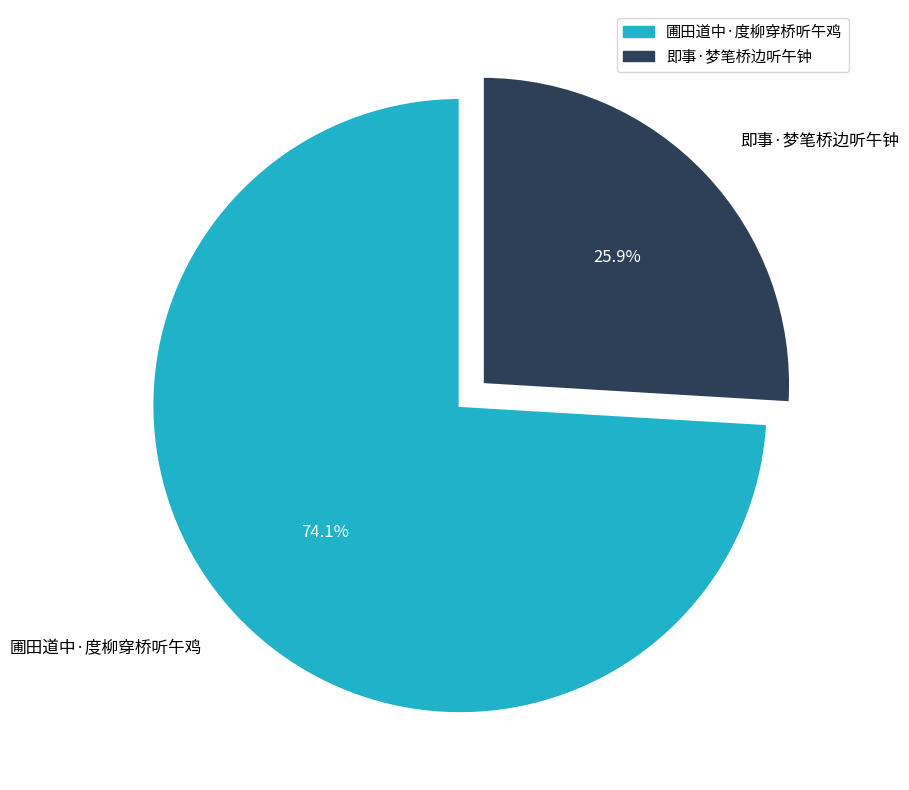

Is it true that 圃田道中·度柳穿桥听午鸡 is 84% of the pie?

False